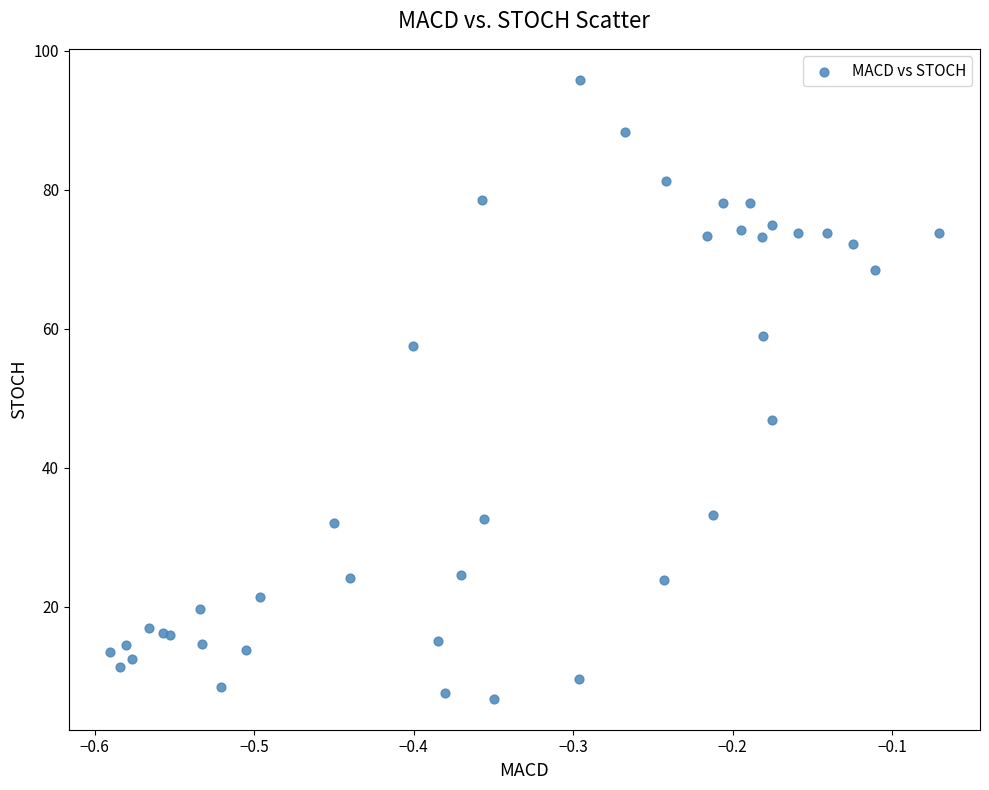

What Y value in the scatter plot is closest to 51?

47.0